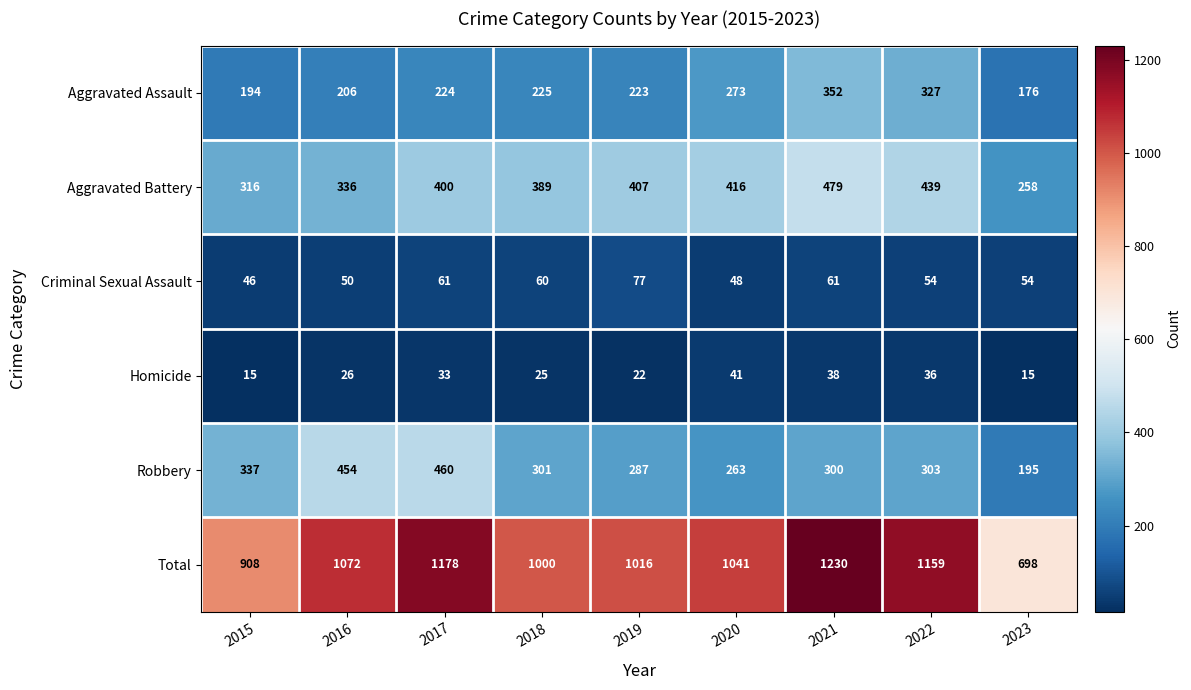

List the series in order of their peak value, highest first.

Total, Aggravated Battery, Robbery, Aggravated Assault, Criminal Sexual Assault, Homicide